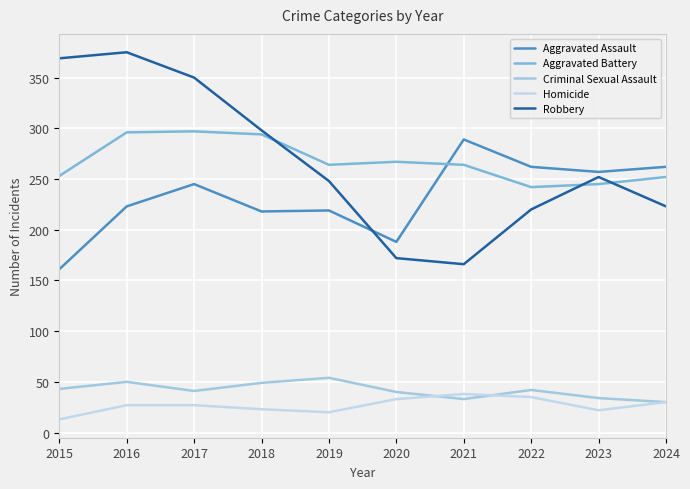

What is the value of the Aggravated Battery point at the 10th from the left?

252